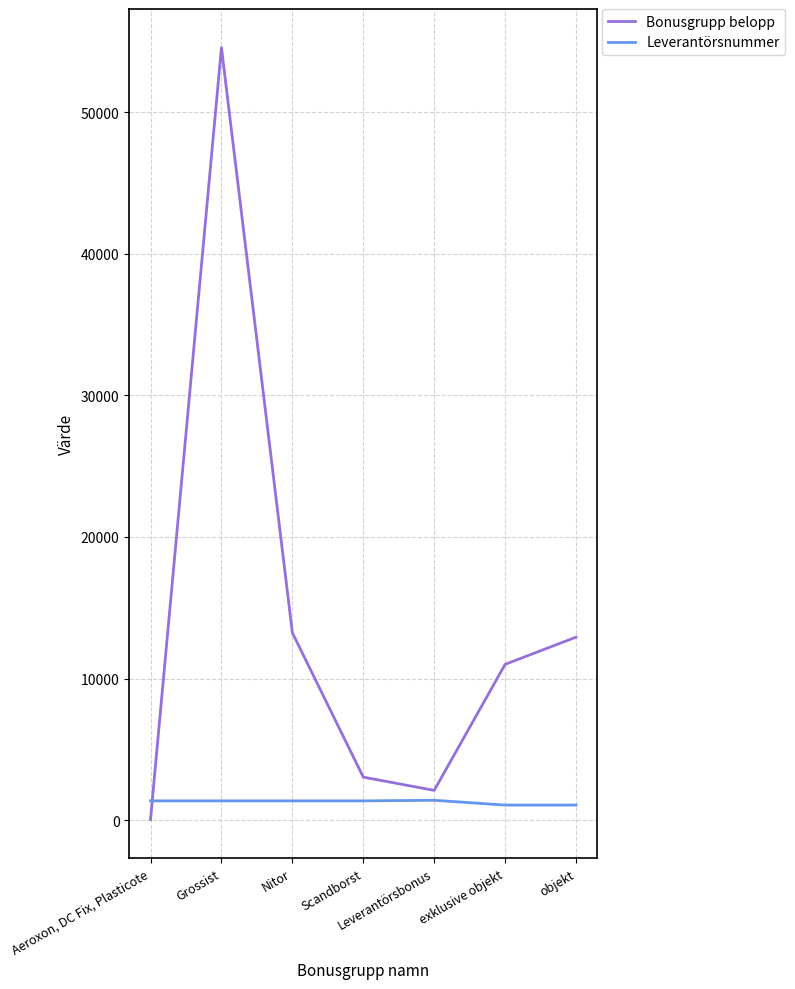

Where is Bonusgrupp belopp nearest to the value 27306?

Nitor